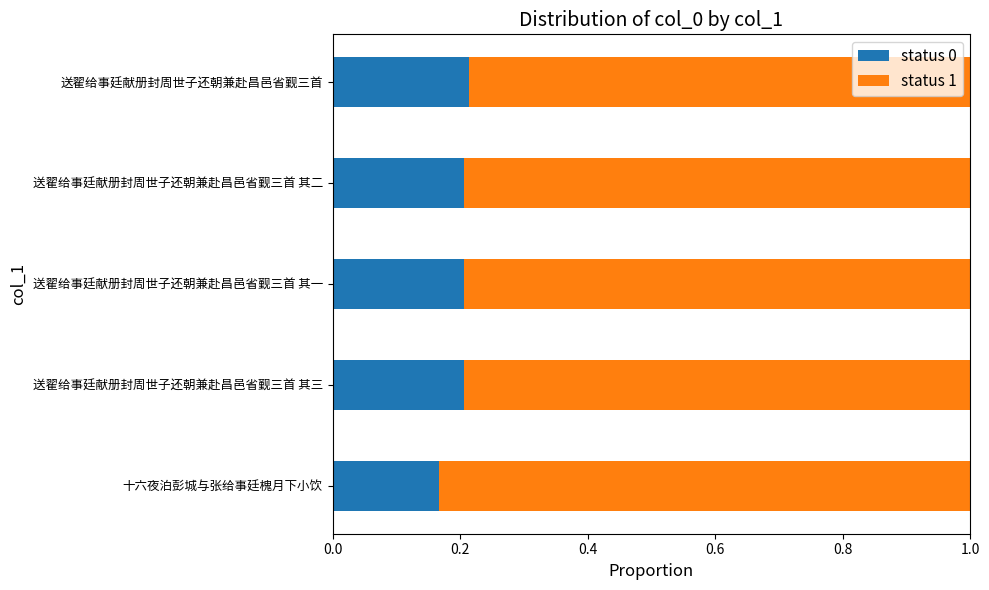

What is the total value across all series at 送翟给事廷献册封周世子还朝兼赴昌邑省觐三首?

1.0